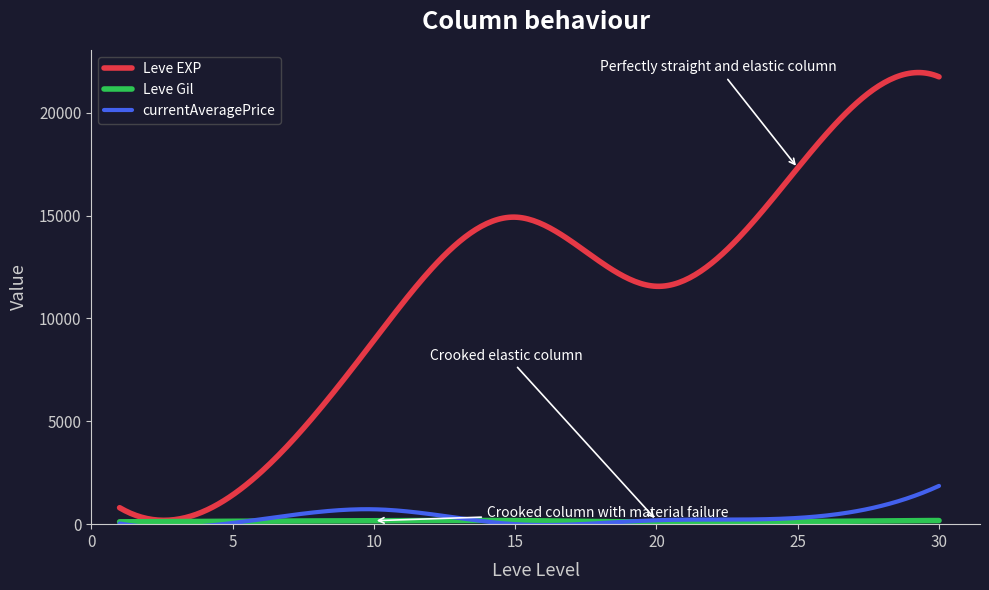

Which series has the widest spread of values?

Leve EXP